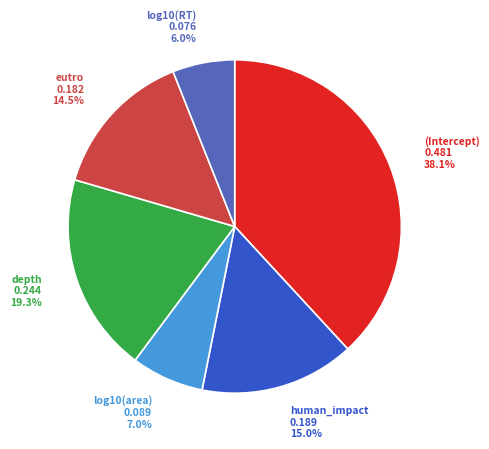

Between log10(RT) and (Intercept), which is larger?

(Intercept)